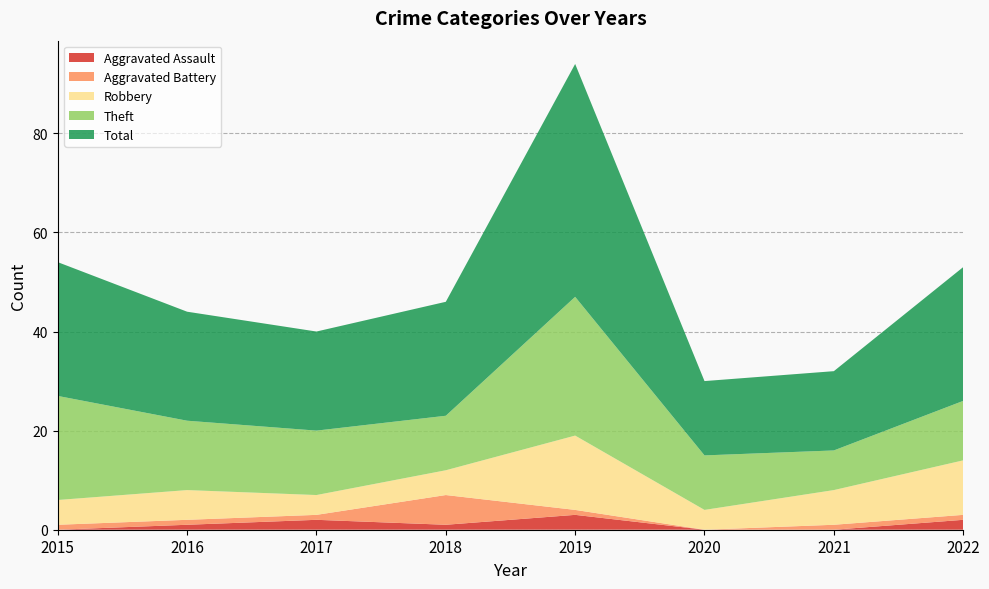

Reading left to right, what are all the values shown in this chart?

Aggravated Assault: 2015=0	2016=1	2017=2	2018=1	2019=3	2020=0	2021=0	2022=2
Aggravated Battery: 2015=1	2016=1	2017=1	2018=6	2019=1	2020=0	2021=1	2022=1
Robbery: 2015=5	2016=6	2017=4	2018=5	2019=15	2020=4	2021=7	2022=11
Theft: 2015=21	2016=14	2017=13	2018=11	2019=28	2020=11	2021=8	2022=12
Total: 2015=27	2016=22	2017=20	2018=23	2019=47	2020=15	2021=16	2022=27